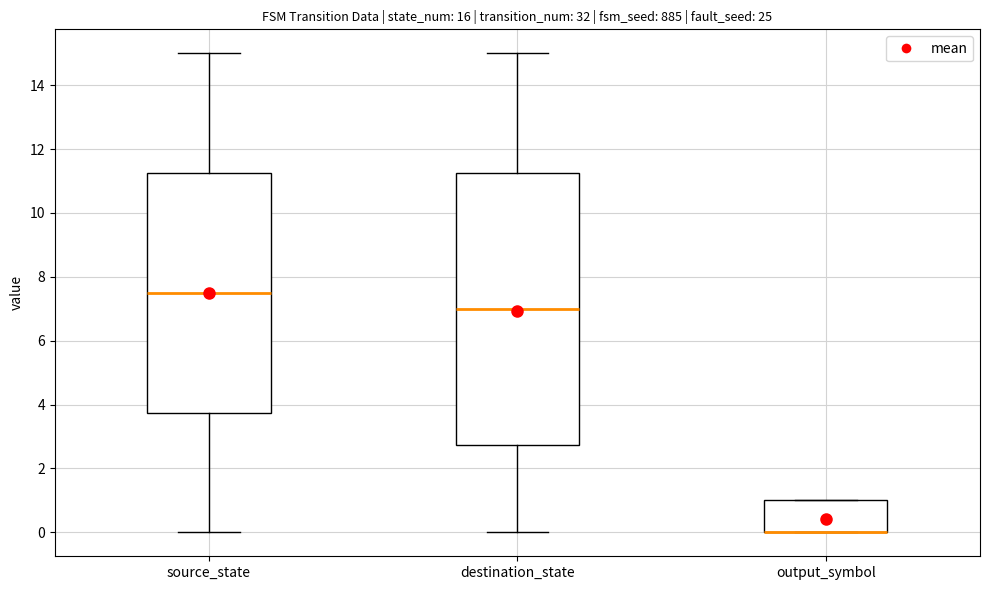

Comparing the boxes themselves (not the whiskers), which one is the tallest?

destination_state